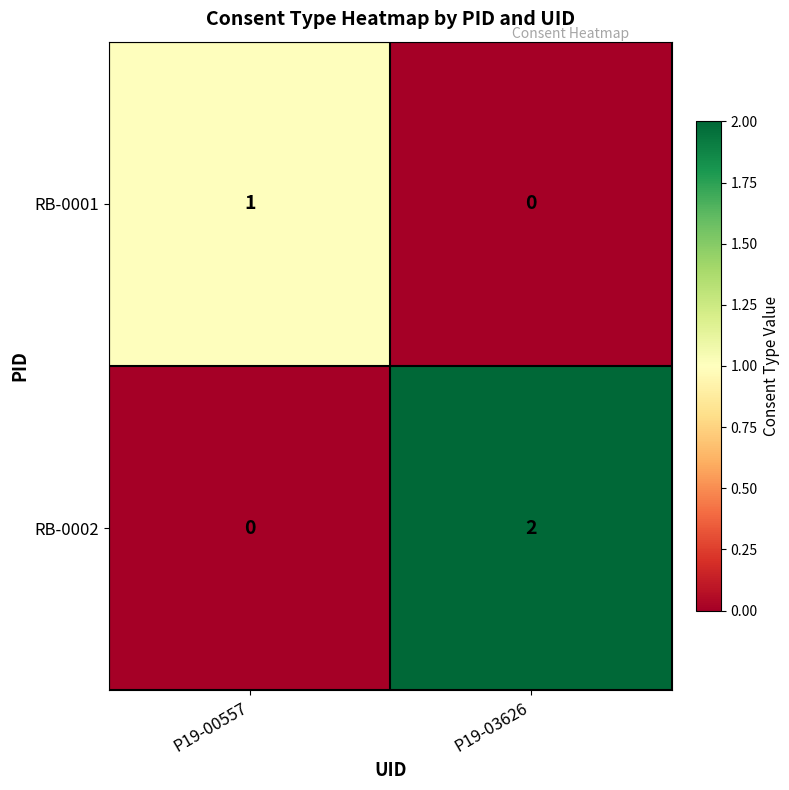

True or false: RB-0001 has a value of 1 at P19-00557.

True